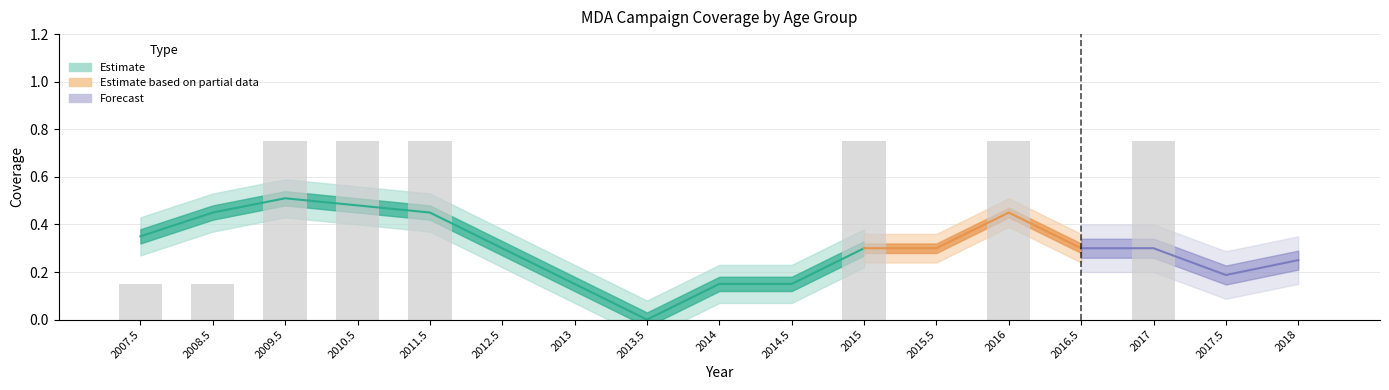

Reading right to left, list all the values displayed in this chart.

Row1_5to100: 2018=0.0	2017.5=0.0	2017=0.0	2016.5=0.0	2016=0.8	2015.5=0.0	2015=0.8	2014.5=0.0	2014=0.0	2013.5=0.0	2013=0.0	2012.5=0.0	2011.5=0.8	2010.5=0.8	2009.5=0.8	2008.5=0.1	2007.5=0.1
Row2_5to15: 2018=0.0	2017.5=0.0	2017=0.8	2016.5=0.0	2016=0.8	2015.5=0.0	2015=0.8	2014.5=0.0	2014=0.0	2013.5=0.0	2013=0.0	2012.5=0.0	2011.5=0.0	2010.5=0.0	2009.5=0.0	2008.5=0.0	2007.5=0.0